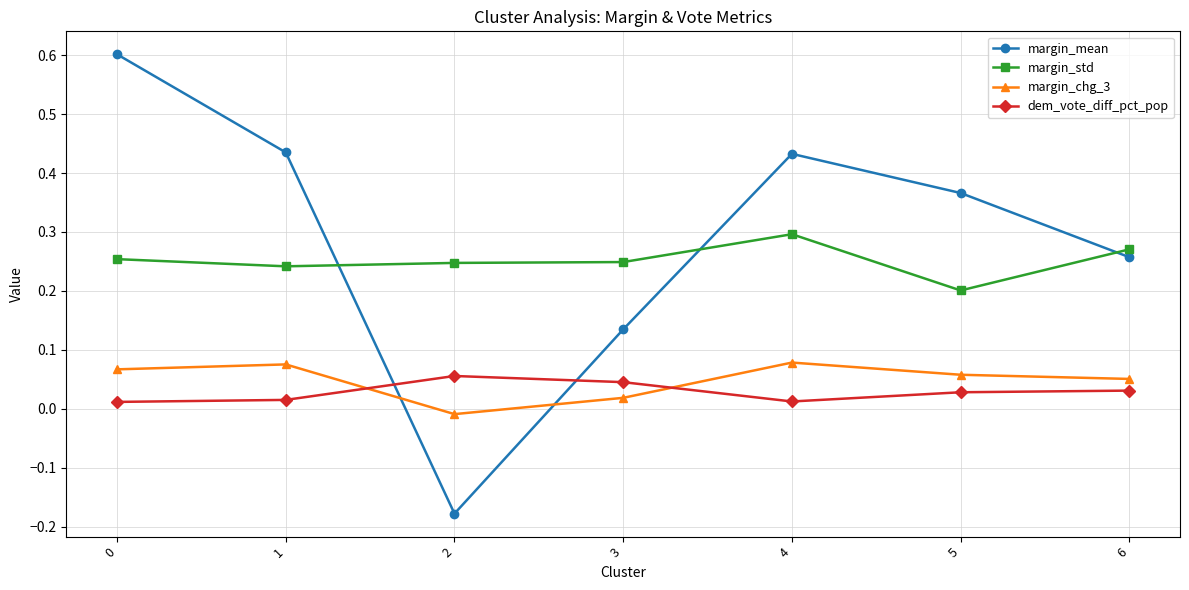

Between 4 and 5, which series saw the biggest shift?

margin_std